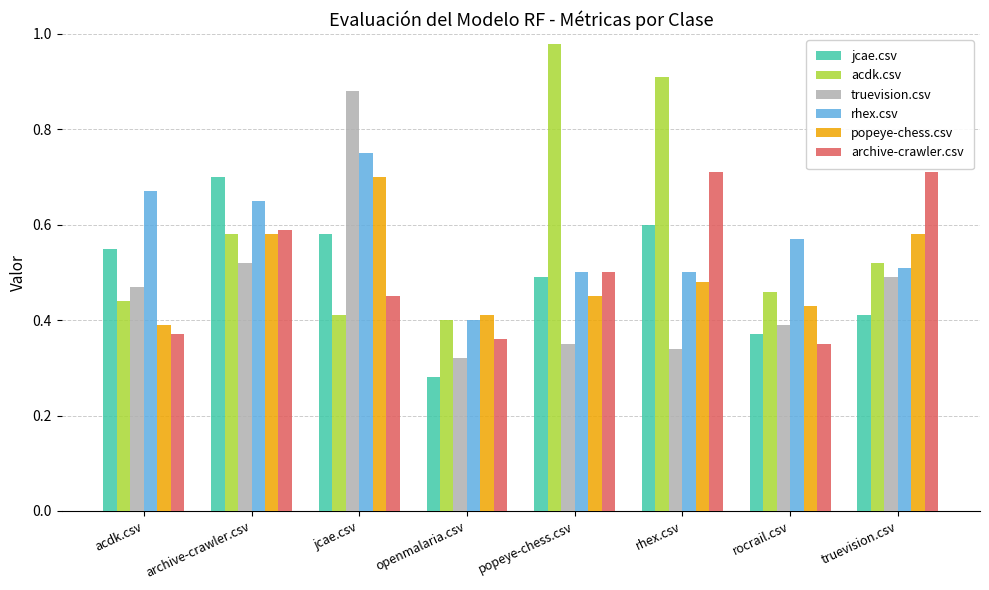

How many bars are there in each group?

6